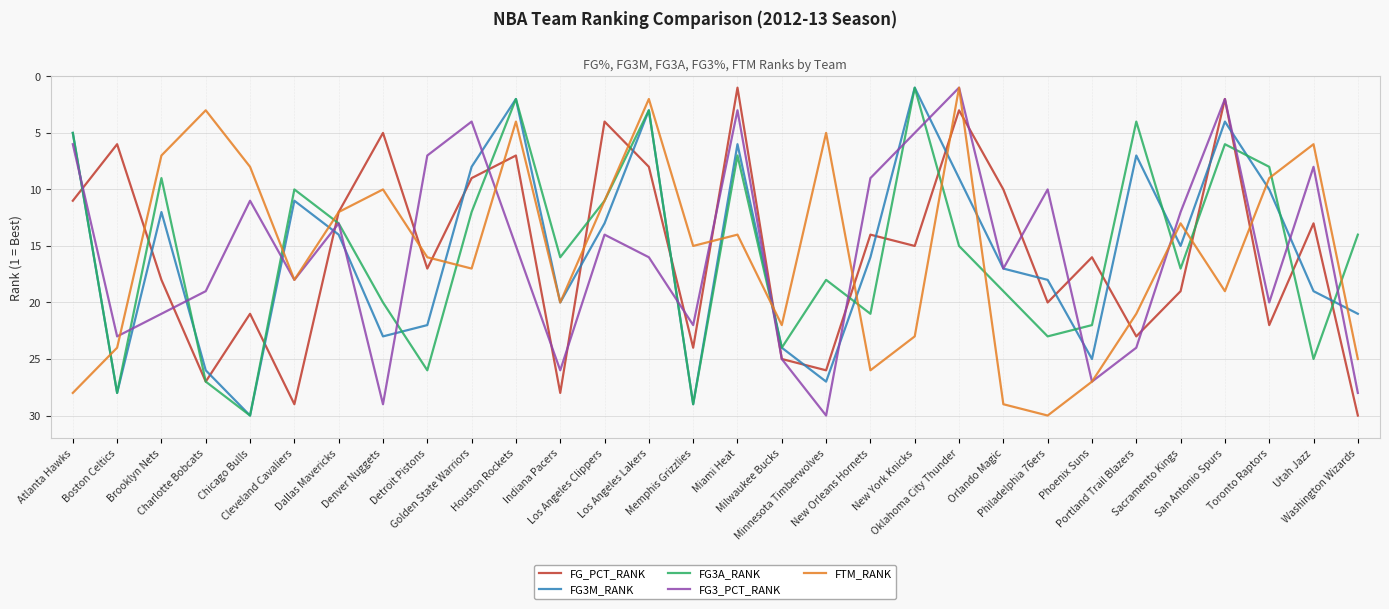

What is the value of the FTM_RANK point at the 28th from the left?

9